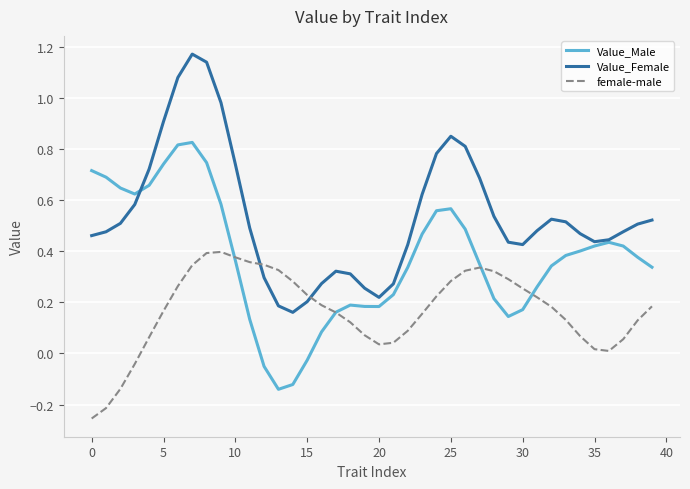

List the series in order of their overall mean, lowest first.

female-male, Value_Male, Value_Female